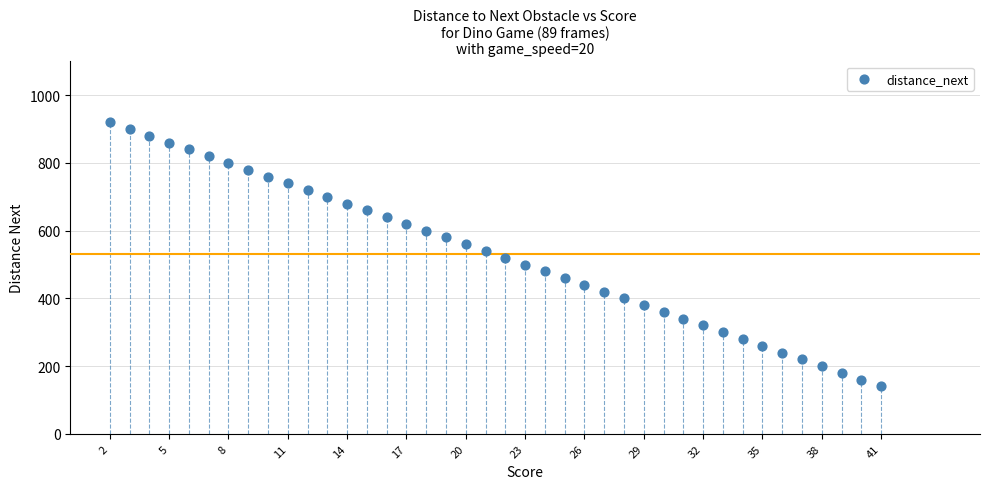

What is the range of Y values (max minus min)?

780